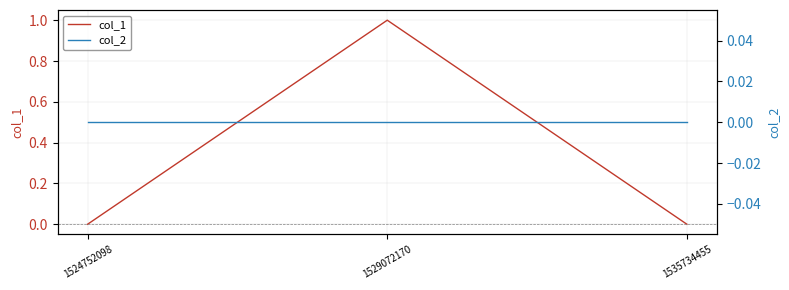

Which label corresponds to the smallest value in the chart?

1524752098